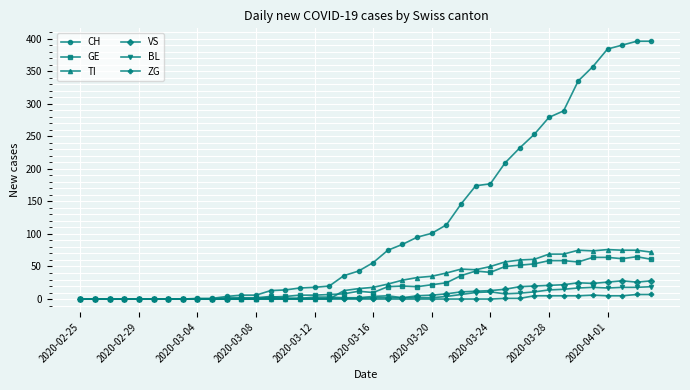

What is the maximum value for BL?

19